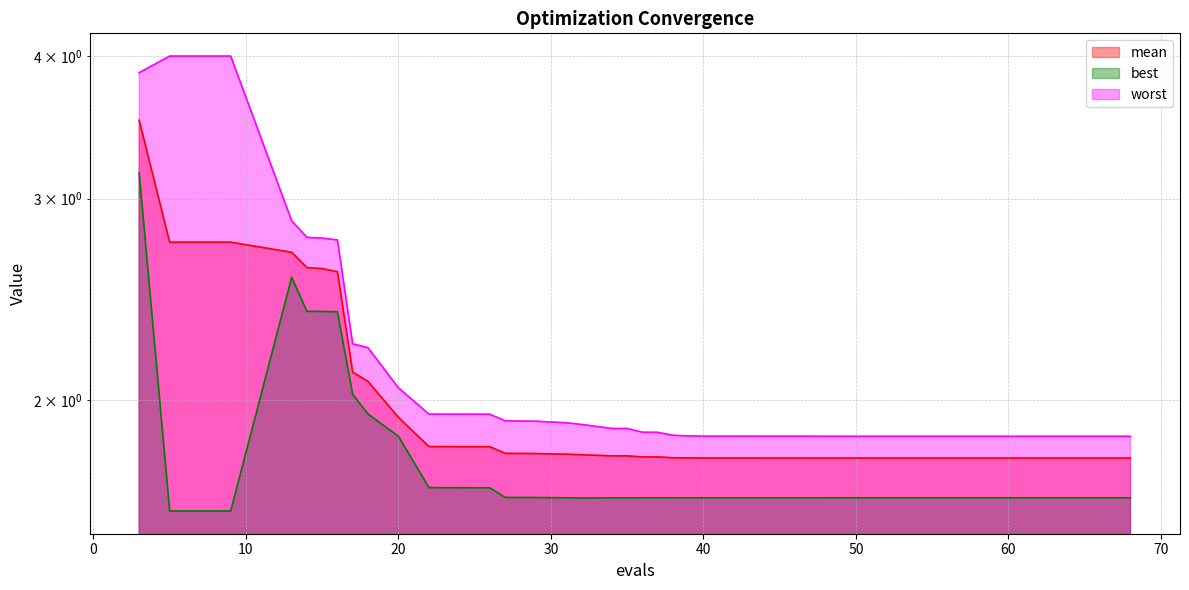

True or false: best and worst intersect in this chart.

False